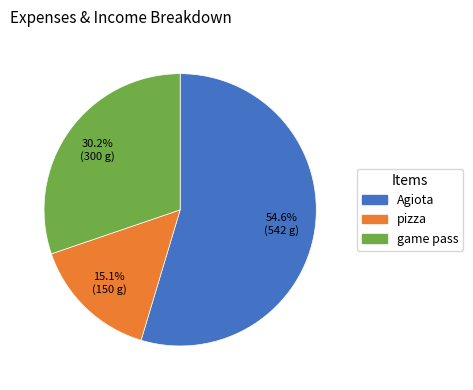

Which slice is the largest?

Agiota